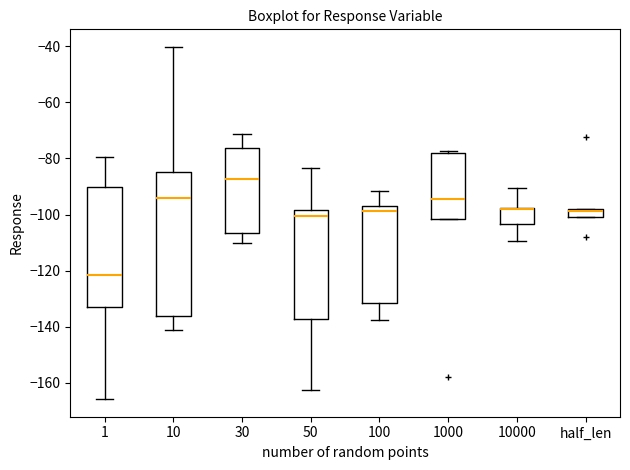

Comparing the boxes themselves (not the whiskers), which one is the tallest?

10